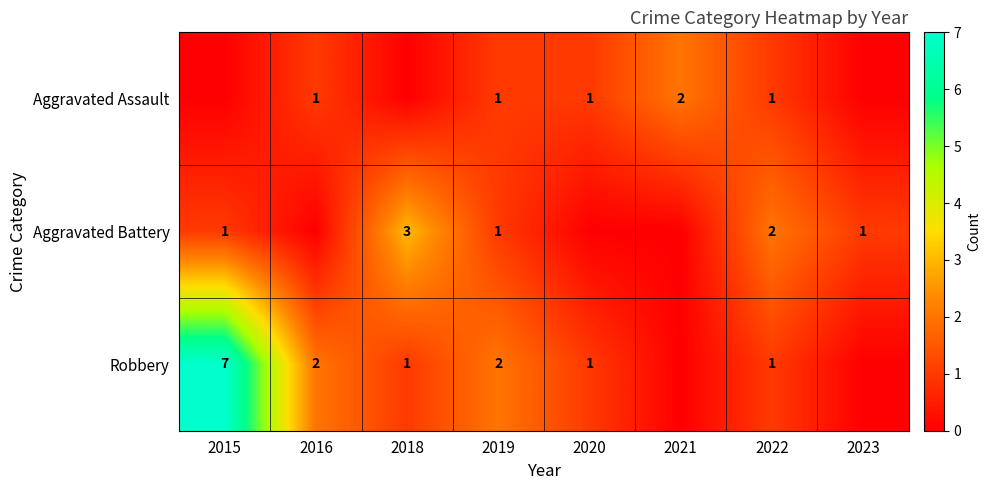

Which category has the lowest value across all series?

2015